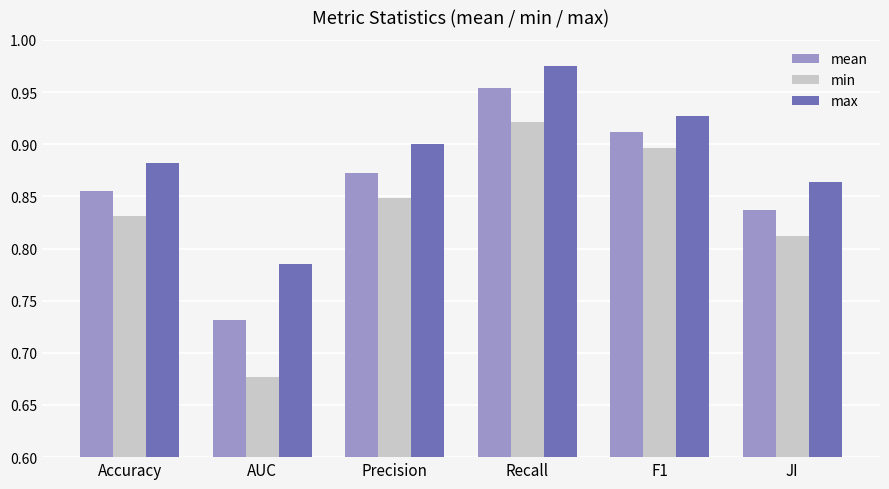

Which series has the largest range (max minus min)?

min